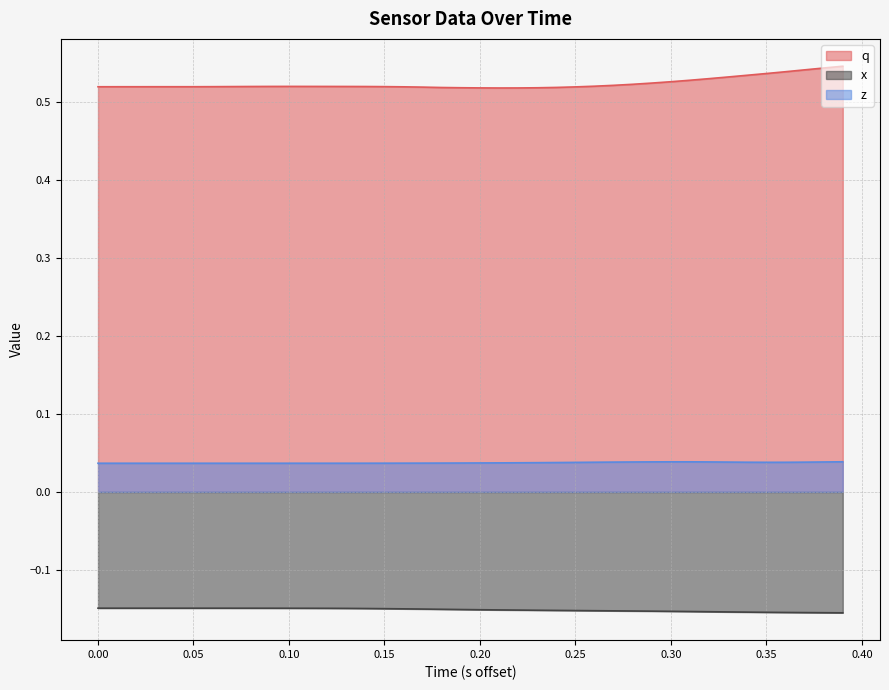

Which series has the largest total across all categories?

q